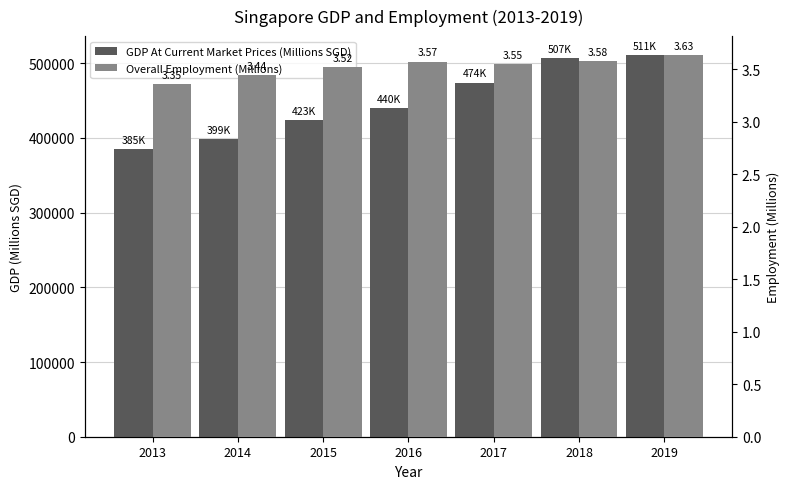

Read the Overall Employment (Millions) value at 2013.

3.4